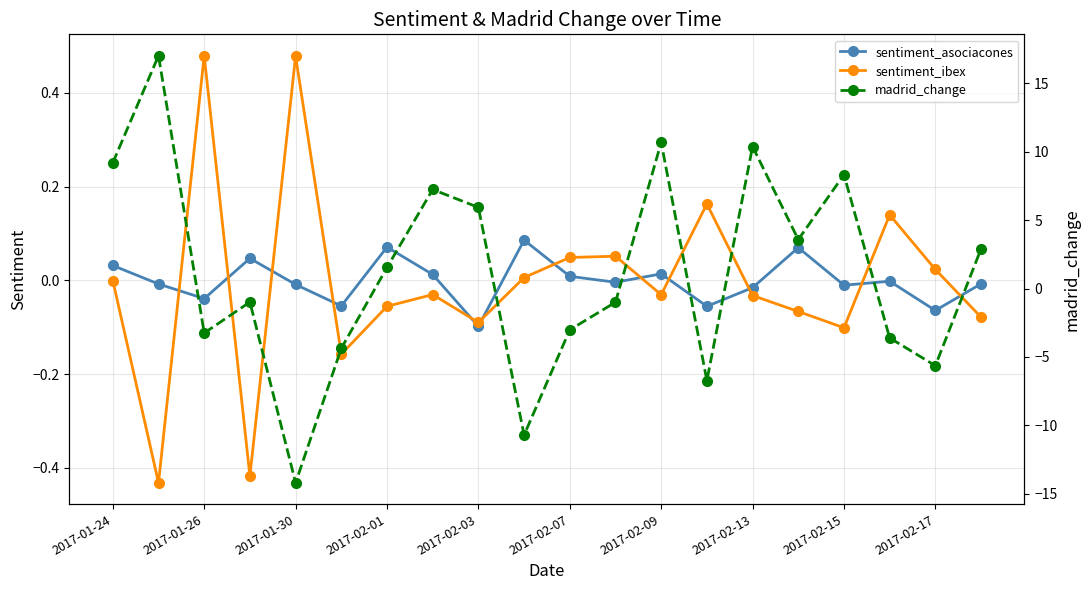

Is it true that sentiment_asociacones equals -0.1 at 2017-02-03?

True